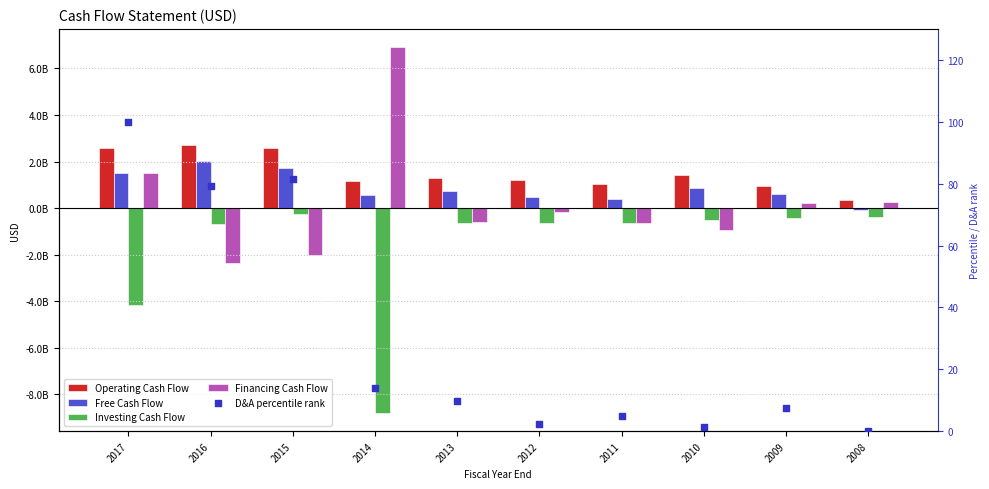

What is the total value across all series at 2008?

140000000.0